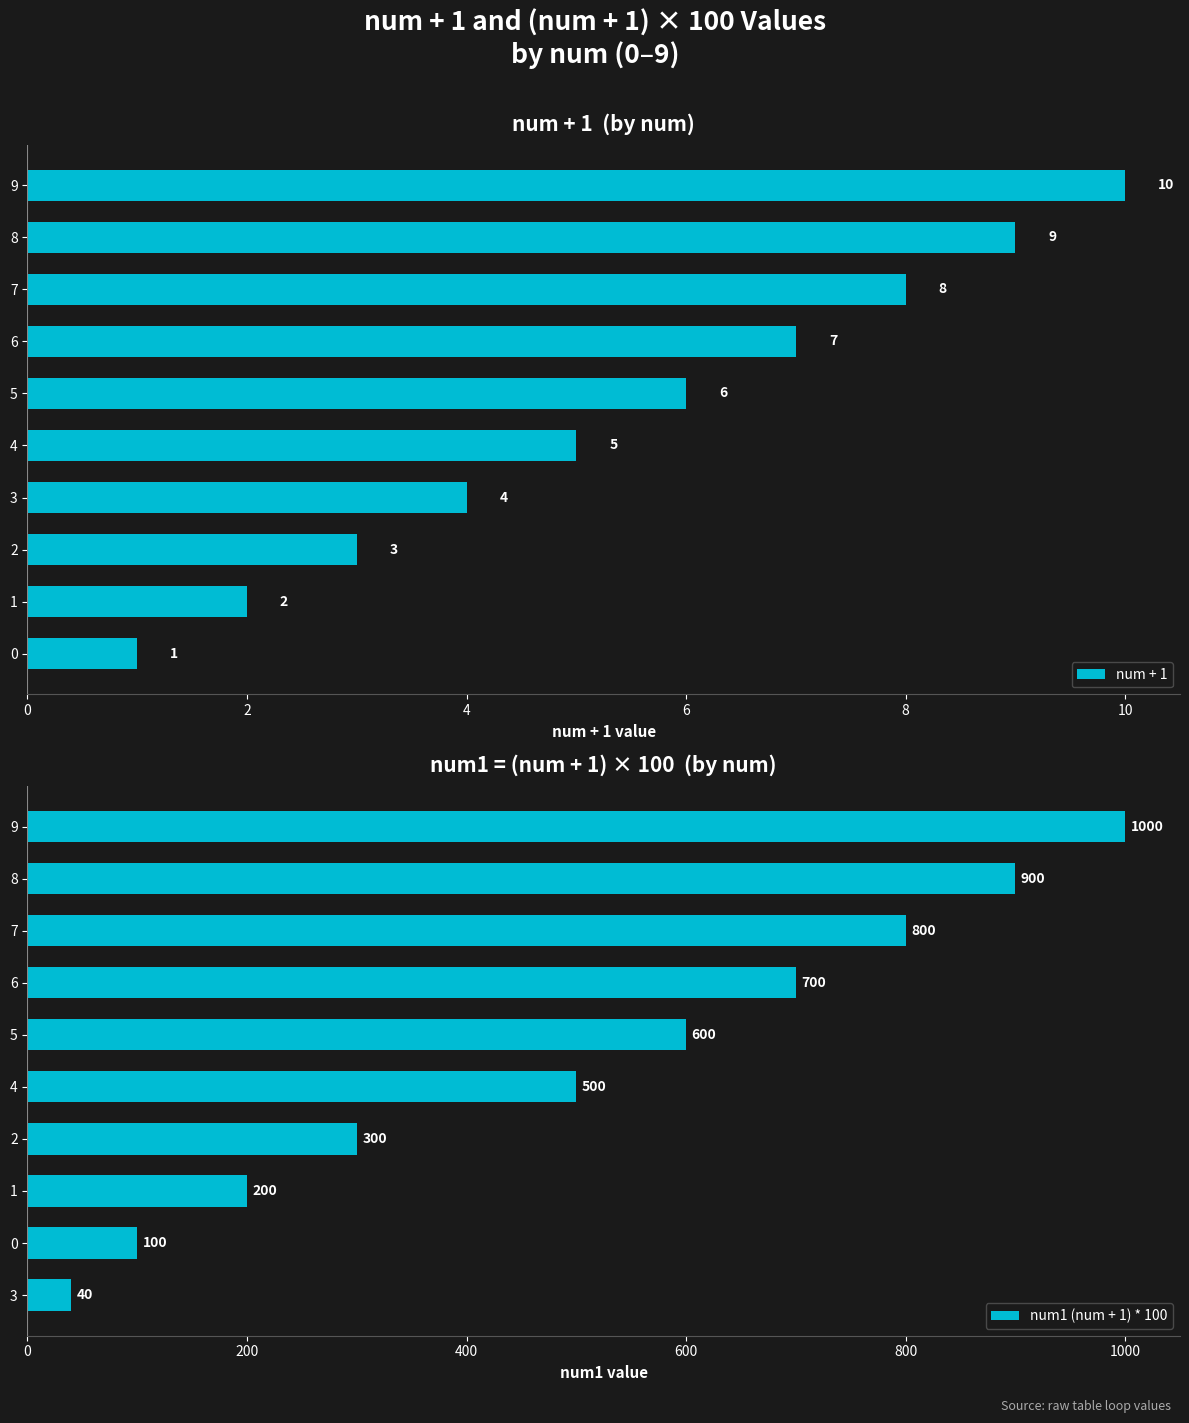

How many bars are there in total?

20